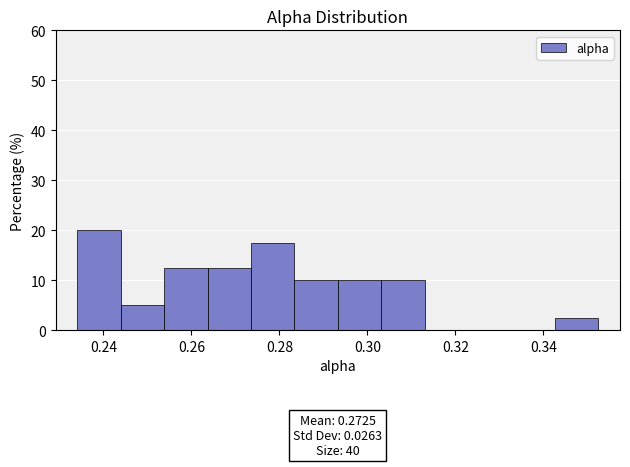

Which range on the x-axis has the tallest bar?

0.234 to 0.244